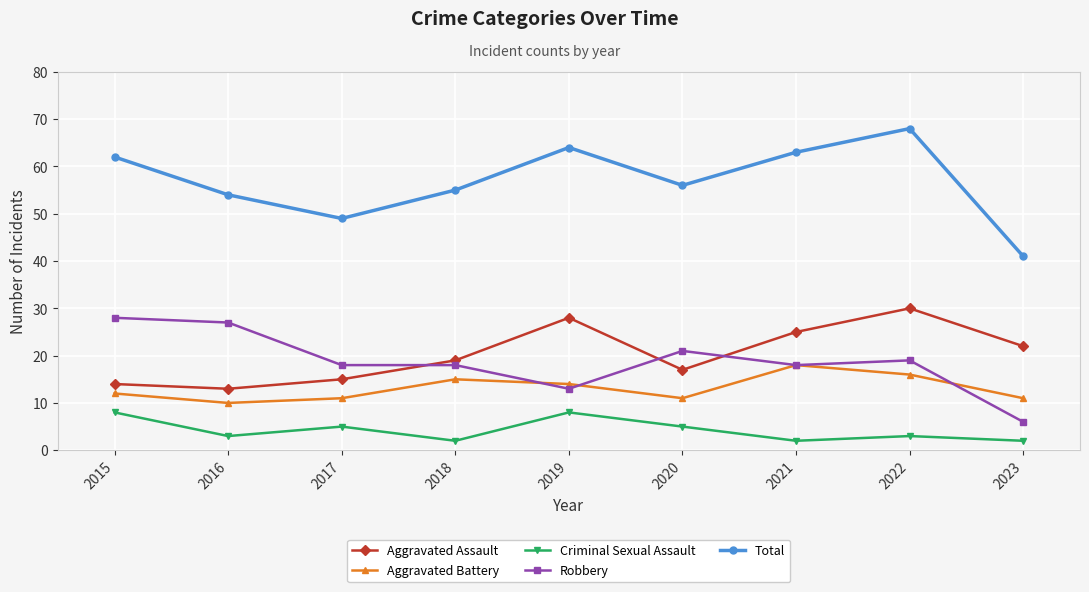

Is it true that Aggravated Assault equals 15 at 2017?

True